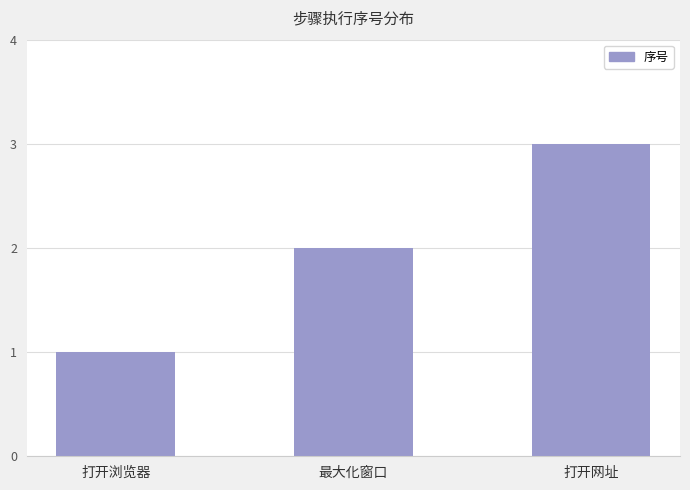

How many data points are less than 2?

1